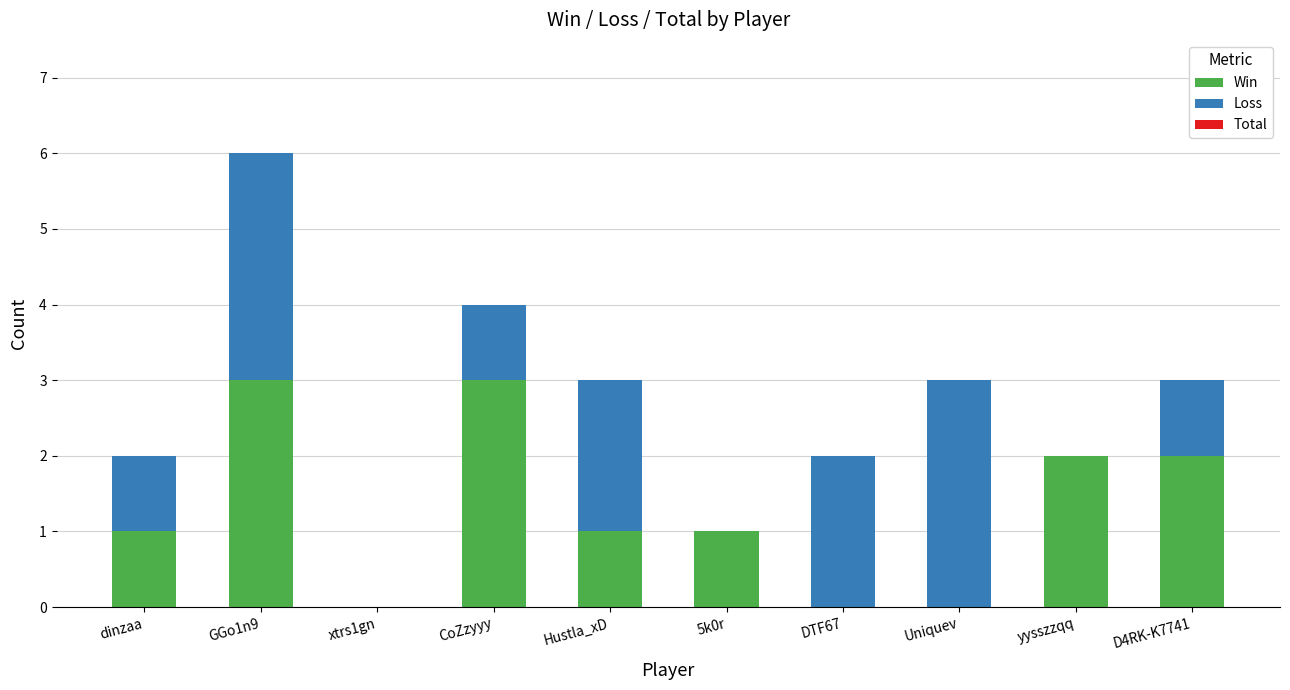

At which category is the sum across all series the highest?

GGo1n9